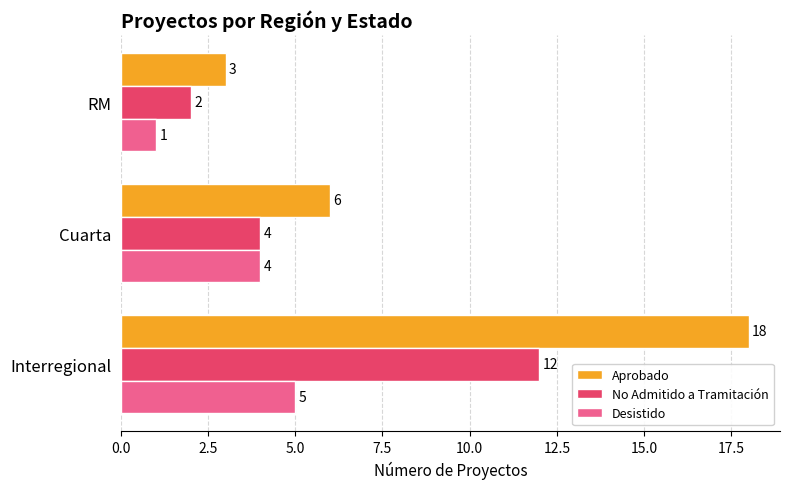

At which label is Desistido closest to 3?

Cuarta